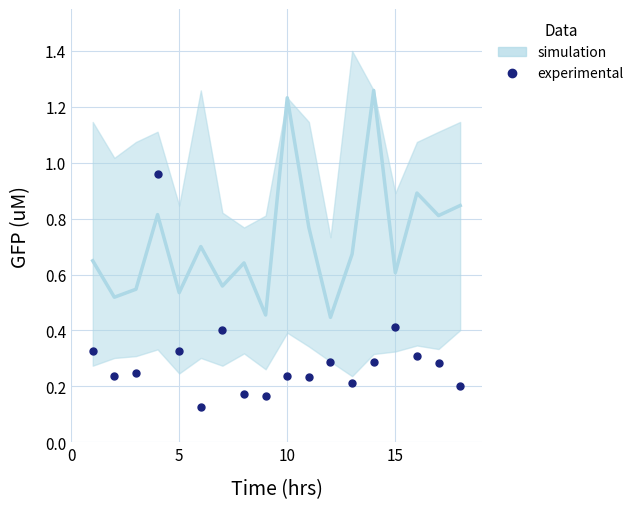

Is this an area chart (filled region under the line)?

No